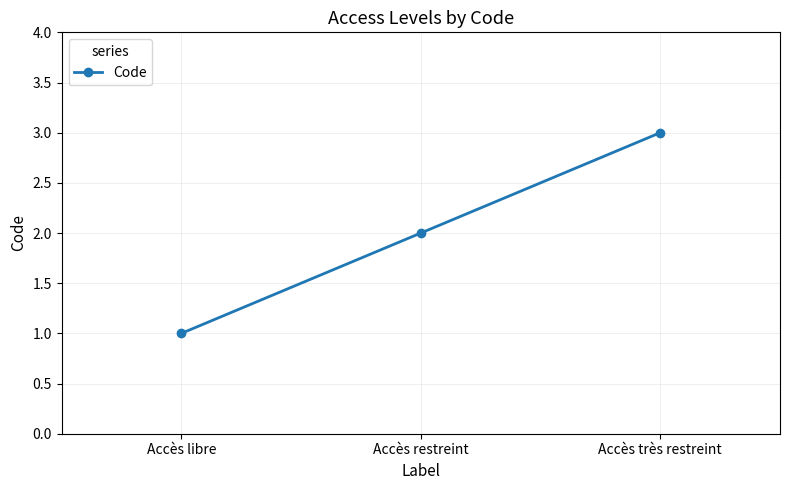

What is the sum of all values?

6